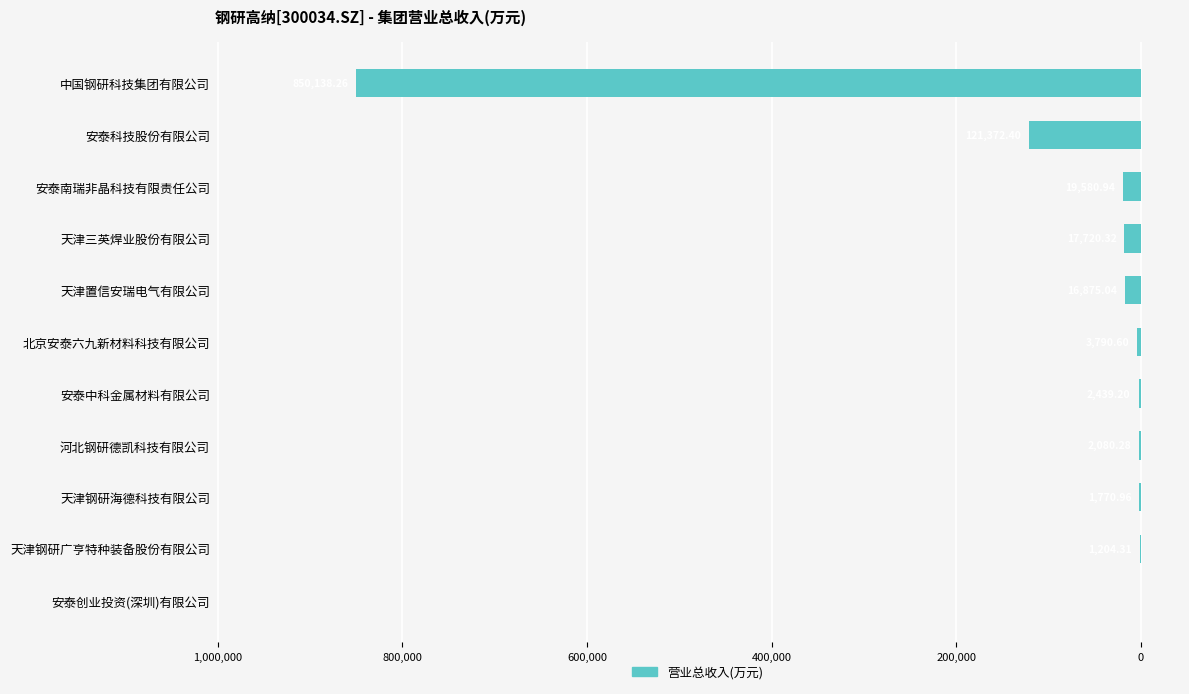

How many bars are there in total?

11